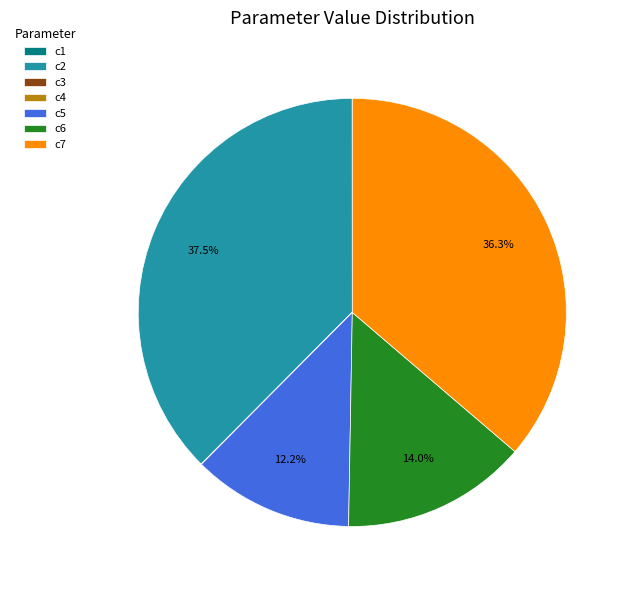

What percentage is NOT represented by c7?

63.7%